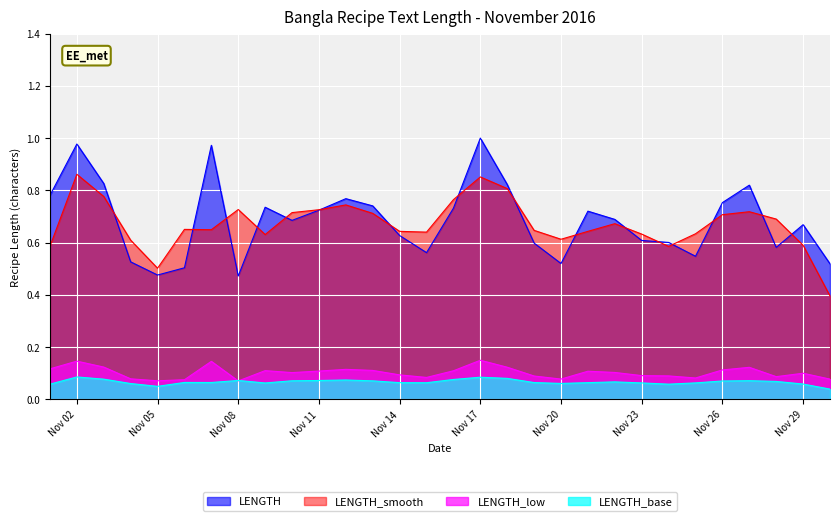

How many lines are shown in the chart?

4